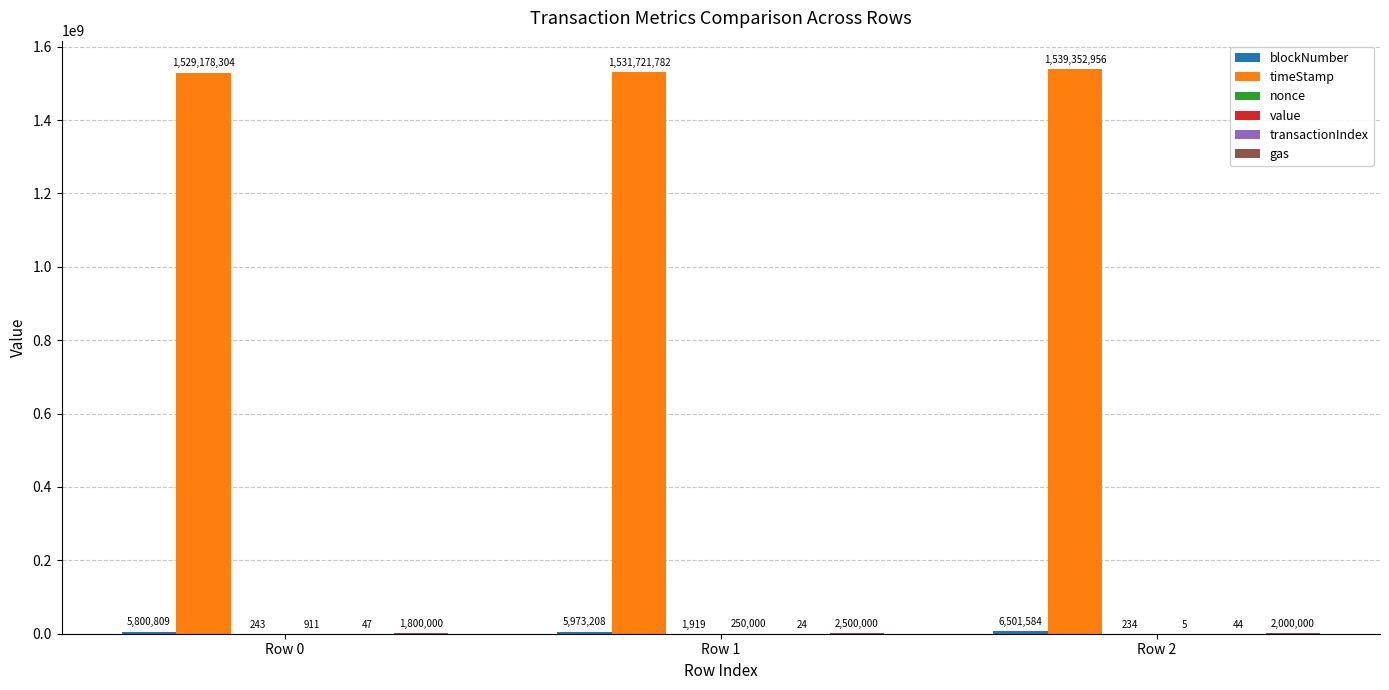

Which series changed the most between Row 0 and Row 2?

timeStamp